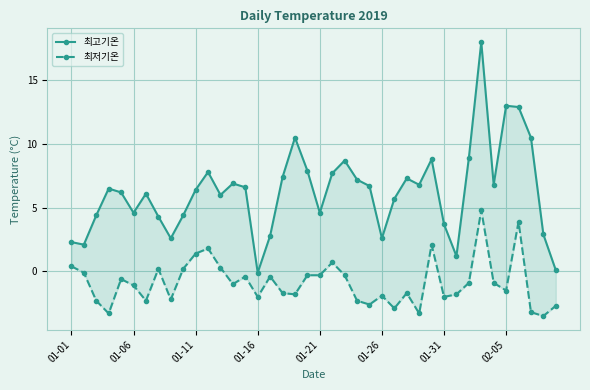

Does the chart display data point markers on the line(s)?

Yes